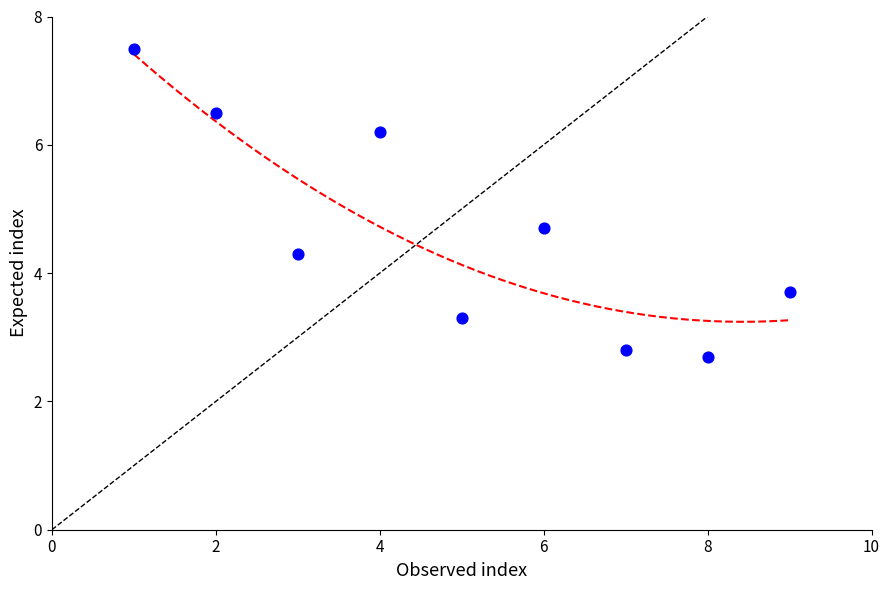

What is the average Y value?

4.6